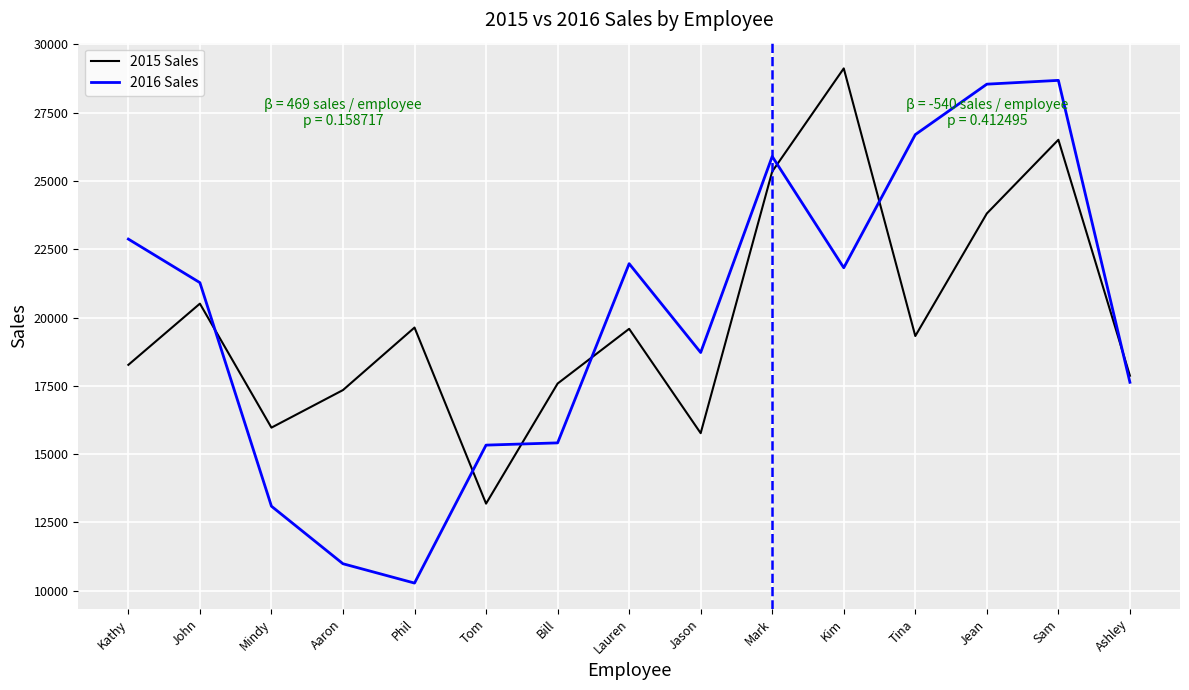

At Sam, list the series in order from smallest to largest.

2015 Sales, 2016 Sales